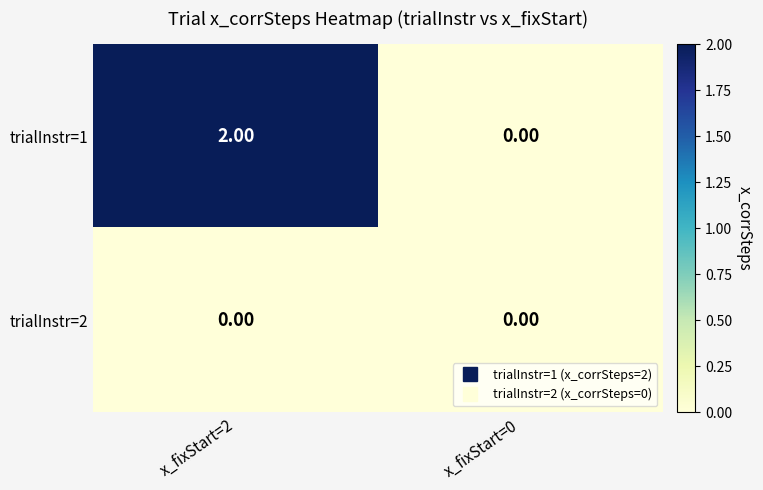

Which series has the largest total across all categories?

trialInstr=1